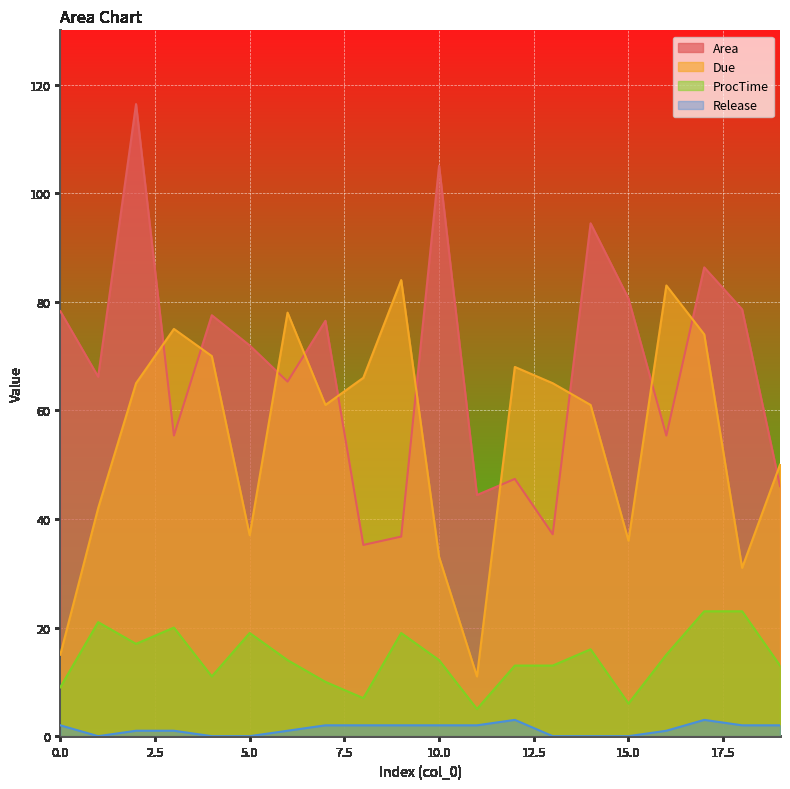

How many categories are shown in the chart?

20